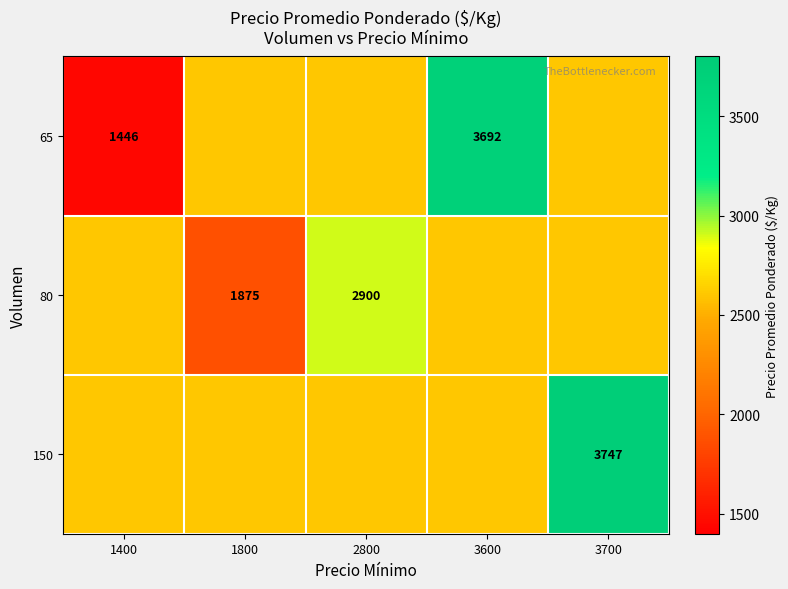

The 80 series shows 1066 at 1800. True or false?

False